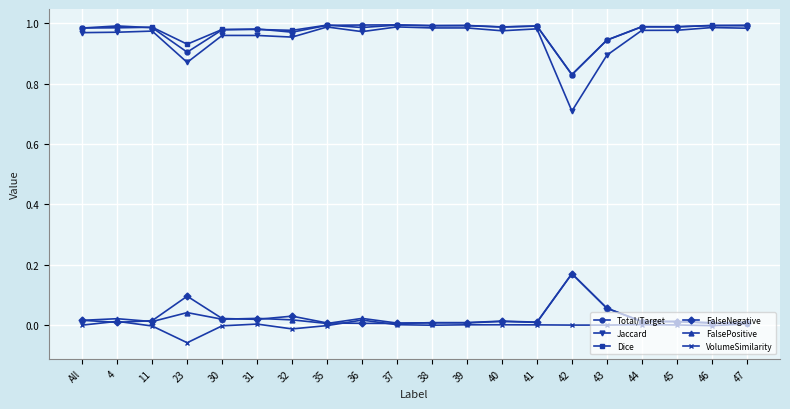

True or false: VolumeSimilarity has a value of 0.0 at 43.

True